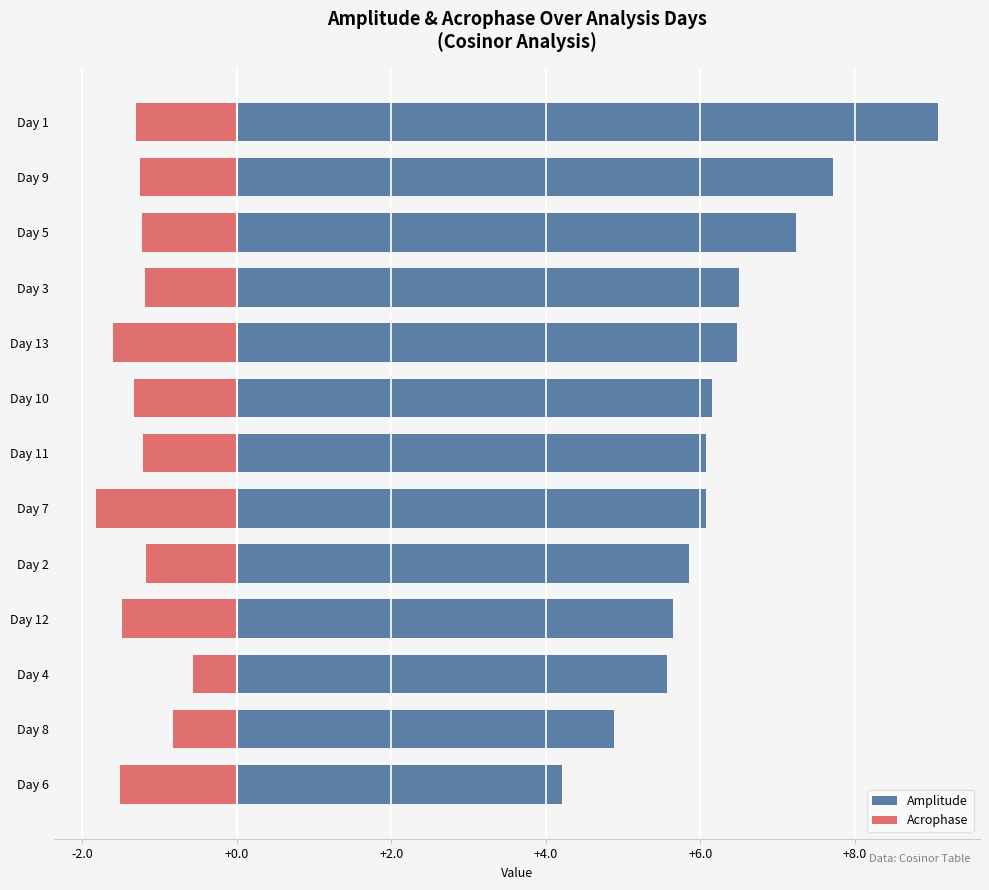

Which has a higher value, Day 12 or Day 6?

Day 12